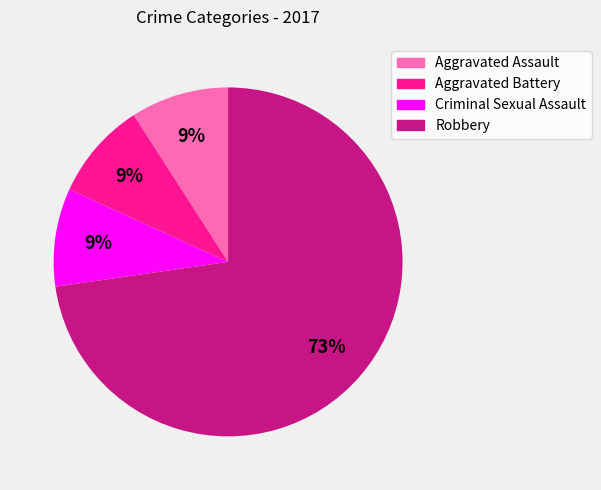

Approximately how many times larger is the value at Aggravated Assault compared to Criminal Sexual Assault?

1.0